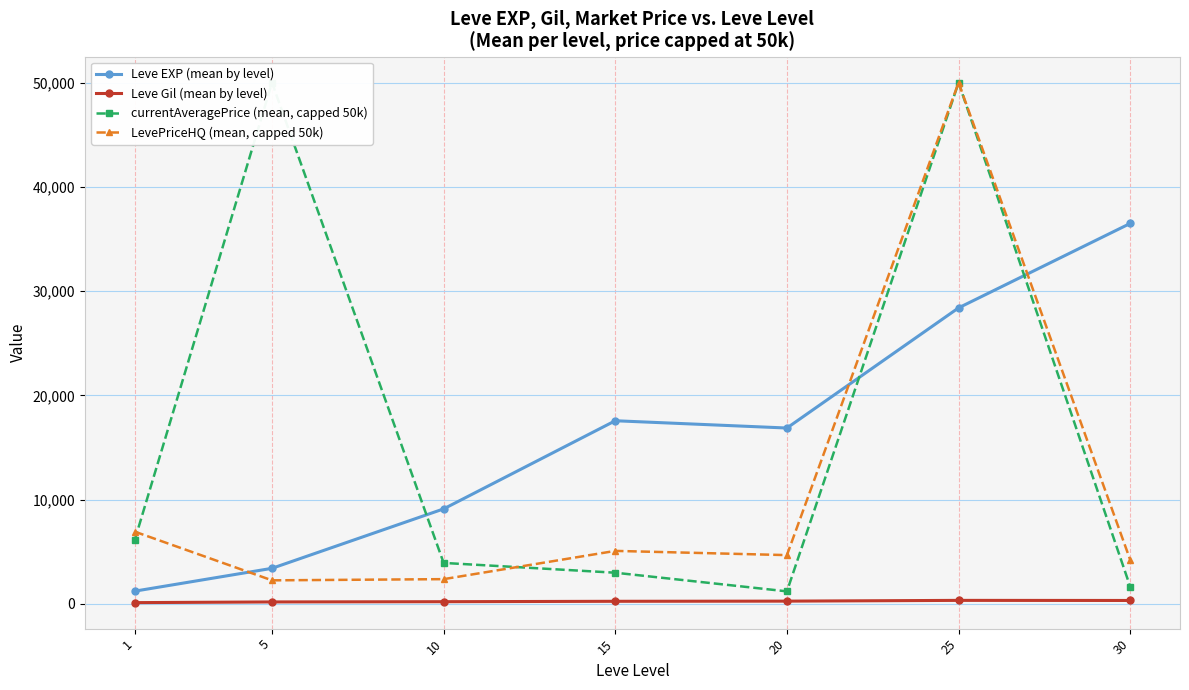

Which series changed the most between 10 and 15?

Leve EXP (mean by level)